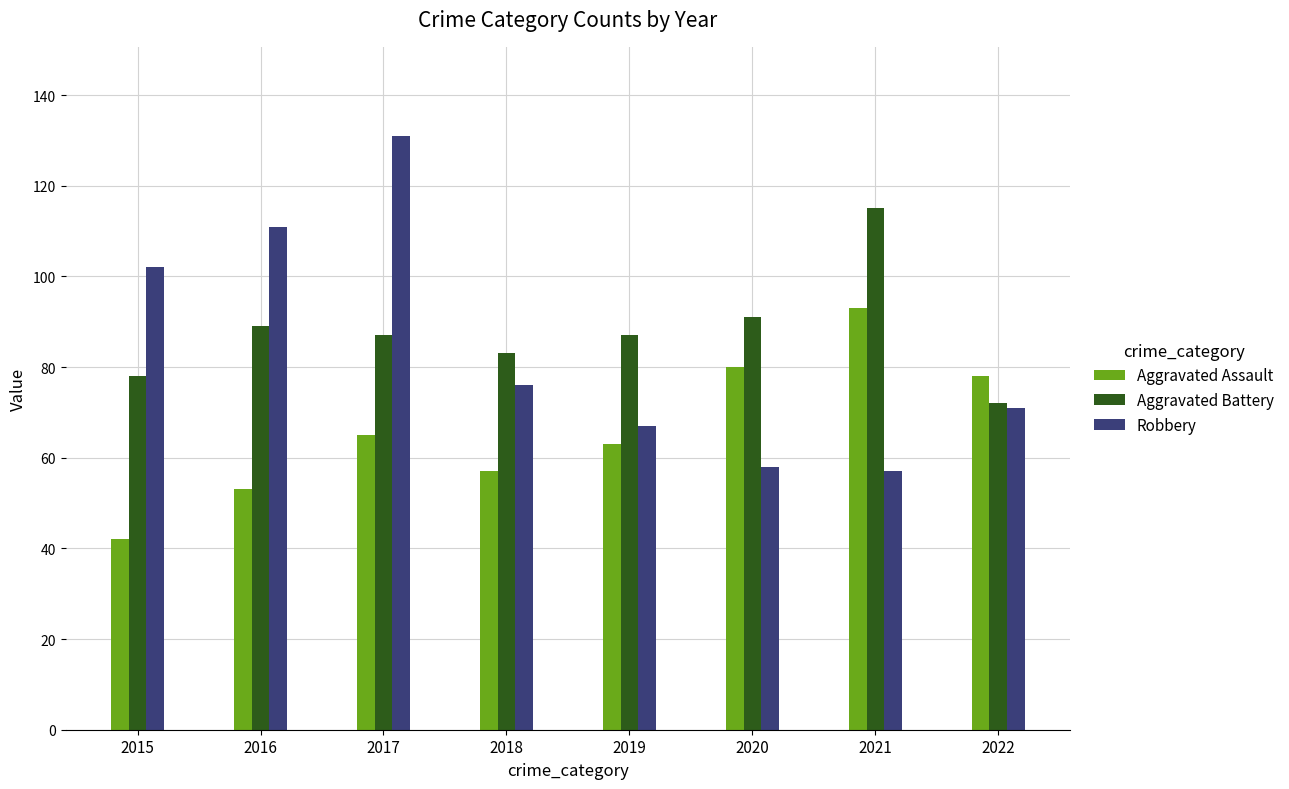

Reading left to right, what are all the values shown in this chart?

Aggravated Assault: 2015=42	2016=53	2017=65	2018=57	2019=63	2020=80	2021=93	2022=78
Aggravated Battery: 2015=78	2016=89	2017=87	2018=83	2019=87	2020=91	2021=115	2022=72
Robbery: 2015=102	2016=111	2017=131	2018=76	2019=67	2020=58	2021=57	2022=71